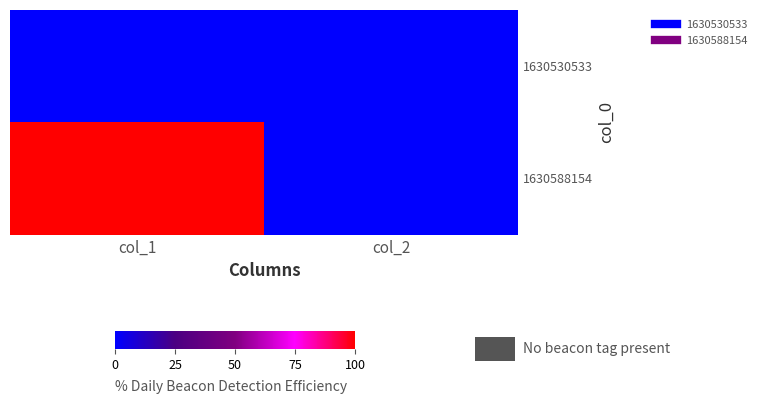

Reading left to right, extract all data points from this chart.

1630530533: col_1=0	col_2=0
1630588154: col_1=1	col_2=0